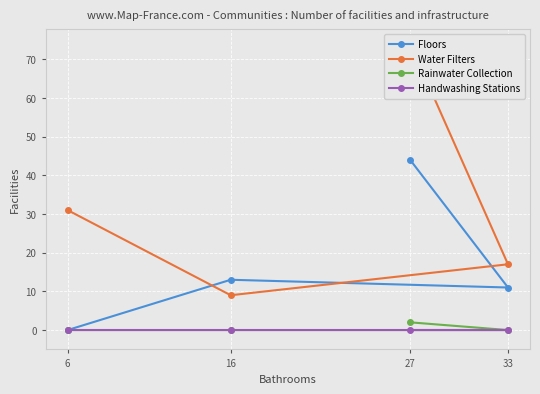

Is the value of Water Filters at 16 greater than the value of Floors at 27?

No